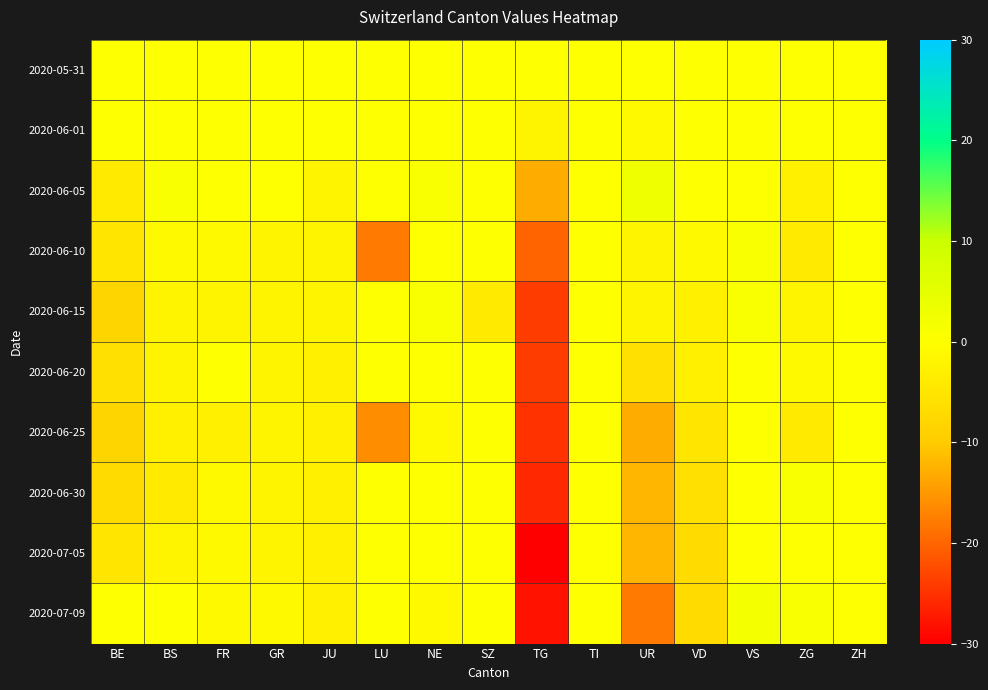

Reading right to left, what are all the values shown in this chart?

2020-05-31: ZH=0	ZG=0	VS=0	VD=0	UR=0	TI=0	TG=0	SZ=0	NE=0	LU=0	JU=0	GR=0	FR=0	BS=0	BE=0
2020-06-01: ZH=0	ZG=0	VS=0	VD=0	UR=-1	TI=0	TG=-2	SZ=0	NE=0	LU=0	JU=0	GR=0	FR=0	BS=0	BE=0
2020-06-05: ZH=0	ZG=-3	VS=0	VD=0	UR=3	TI=0	TG=-13	SZ=0	NE=1	LU=0	JU=-2	GR=0	FR=0	BS=1	BE=-4
2020-06-10: ZH=0	ZG=-4	VS=1	VD=-1	UR=-2	TI=0	TG=-20	SZ=0	NE=0	LU=-18	JU=-2	GR=-2	FR=-1	BS=-1	BE=-5
2020-06-15: ZH=0	ZG=-2	VS=1	VD=-3	UR=-2	TI=0	TG=-24	SZ=-4	NE=1	LU=0	JU=-2	GR=-2	FR=-2	BS=-2	BE=-8
2020-06-20: ZH=0	ZG=-1	VS=0	VD=-3	UR=-6	TI=0	TG=-24	SZ=0	NE=0	LU=0	JU=-3	GR=-2	FR=0	BS=-2	BE=-6
2020-06-25: ZH=0	ZG=-4	VS=0	VD=-5	UR=-13	TI=0	TG=-25	SZ=0	NE=-1	LU=-16	JU=-3	GR=-2	FR=-3	BS=-3	BE=-8
2020-06-30: ZH=0	ZG=1	VS=0	VD=-6	UR=-12	TI=0	TG=-26	SZ=0	NE=0	LU=0	JU=-3	GR=-2	FR=-1	BS=-4	BE=-7
2020-07-05: ZH=0	ZG=0	VS=0	VD=-7	UR=-12	TI=0	TG=-30	SZ=0	NE=0	LU=0	JU=-3	GR=-2	FR=-1	BS=-2	BE=-5
2020-07-09: ZH=0	ZG=1	VS=2	VD=-7	UR=-18	TI=0	TG=-28	SZ=0	NE=-1	LU=0	JU=-3	GR=-1	FR=-1	BS=0	BE=0